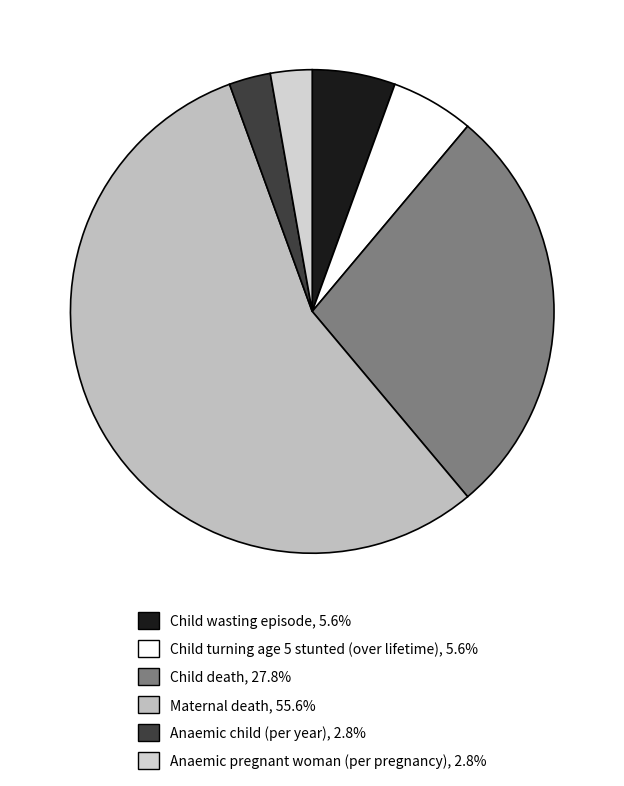

Which category has the biggest portion of the pie?

Maternal death